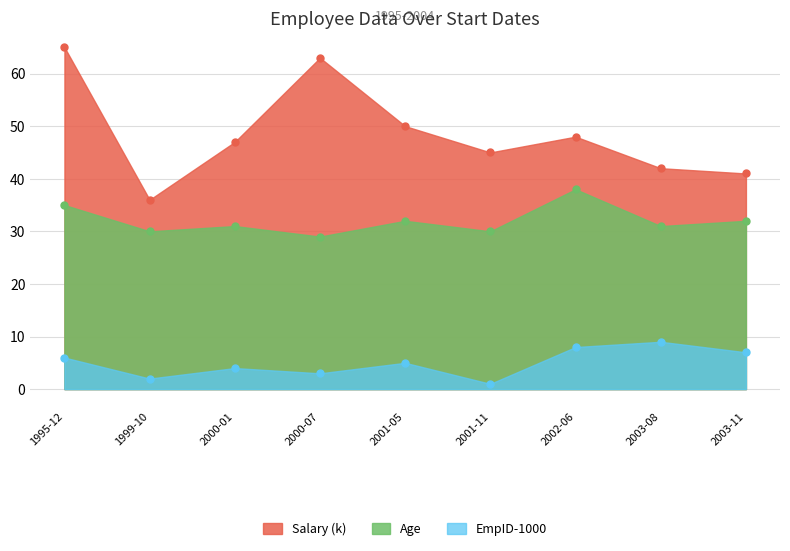

Is it true that Salary (k) equals 41 at 2003-11?

True